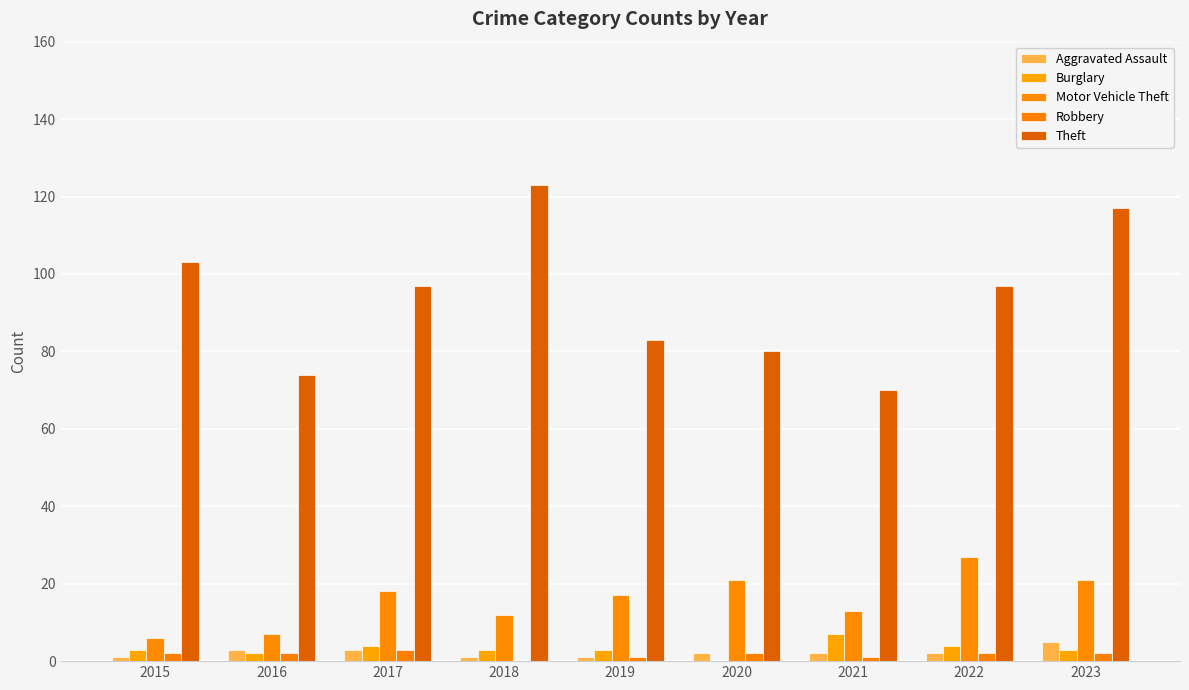

What is the greatest value displayed?

123